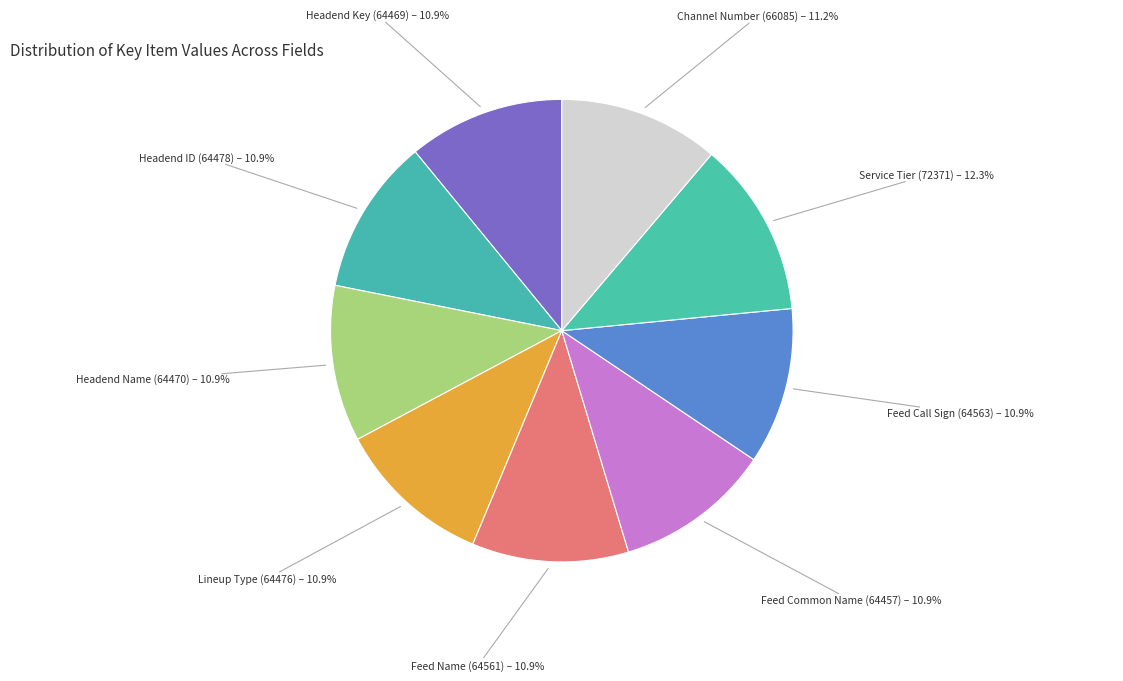

To the nearest percent, what portion does Feed Name (64561) represent?

11%